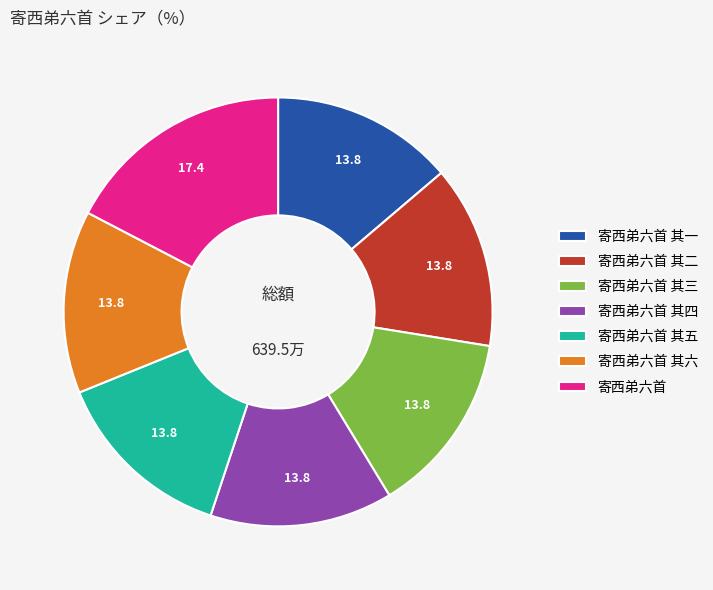

True or false: 寄西弟六首 其四 accounts for 14% of the total.

True